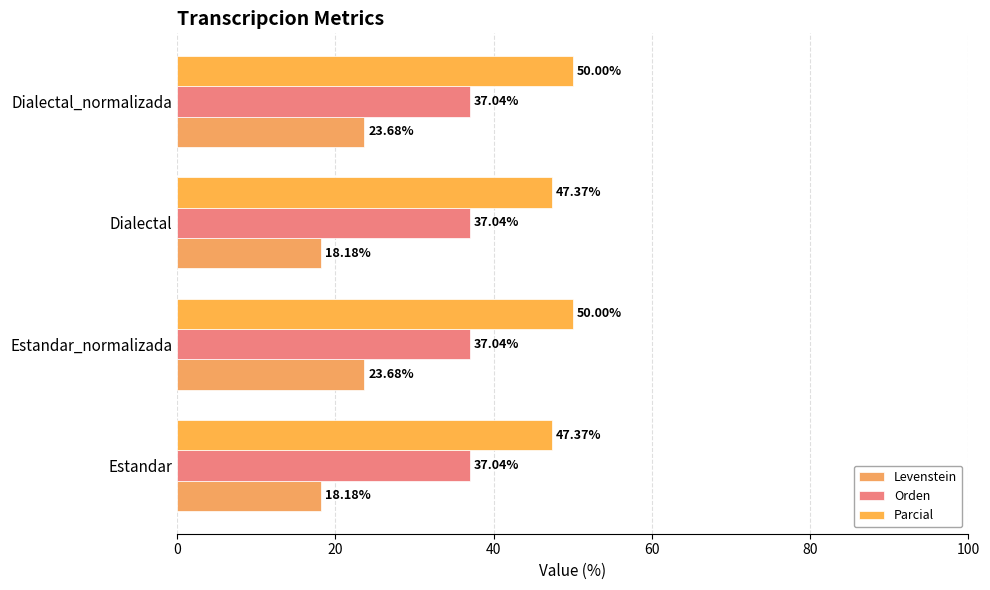

How many data points does each series have?

4